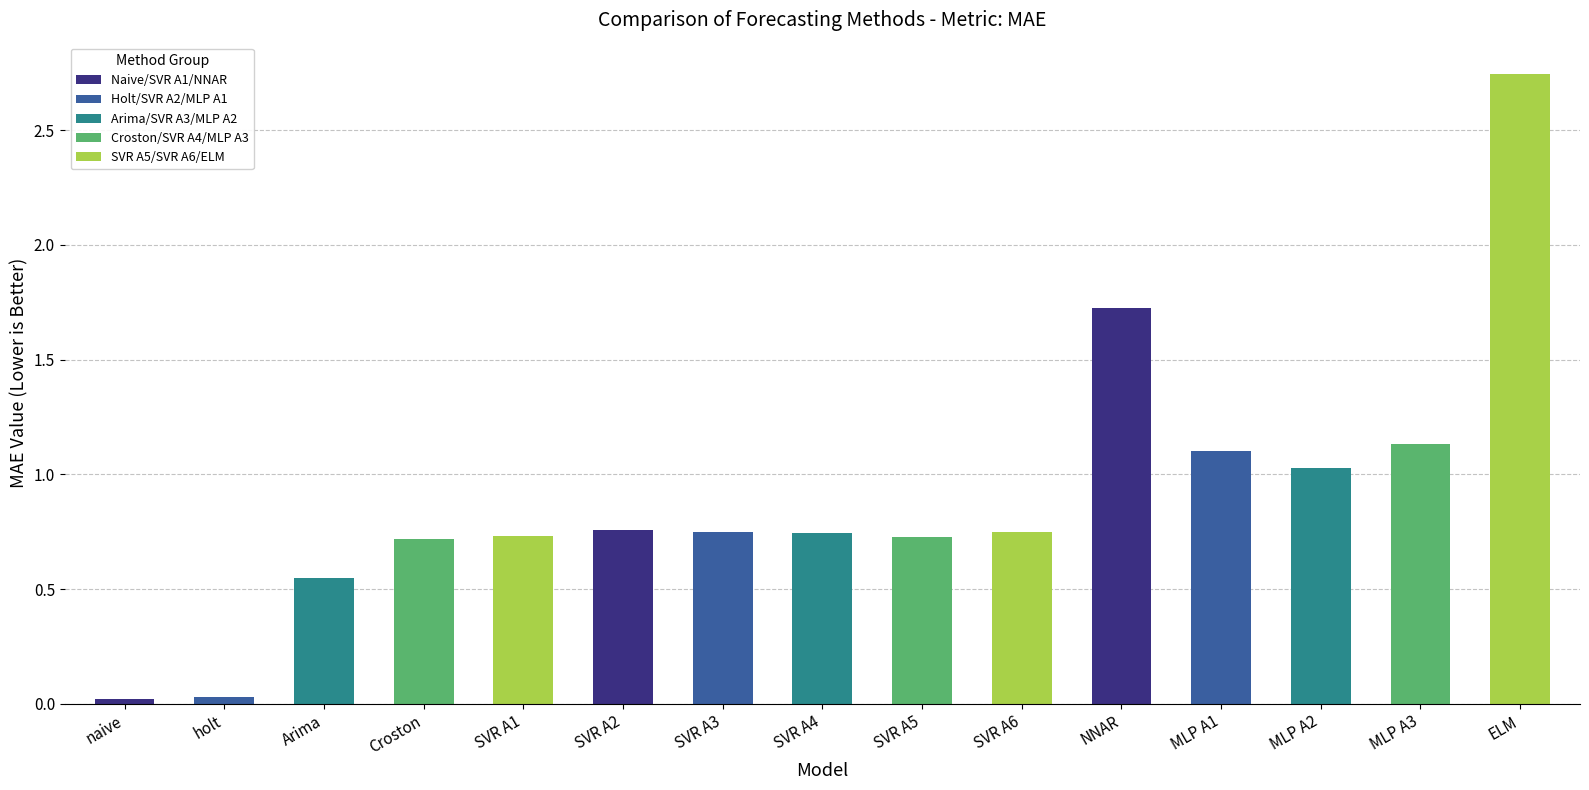

The value at SVR A4 is 0.5. True or false?

False